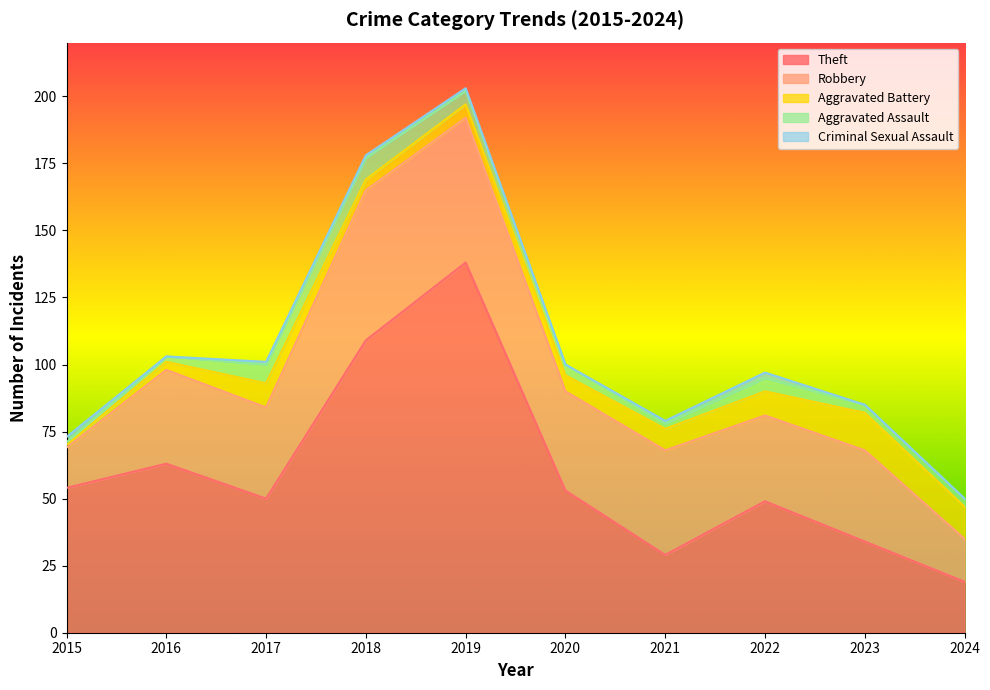

What is the difference between the maximum and minimum values in the Theft series?

119